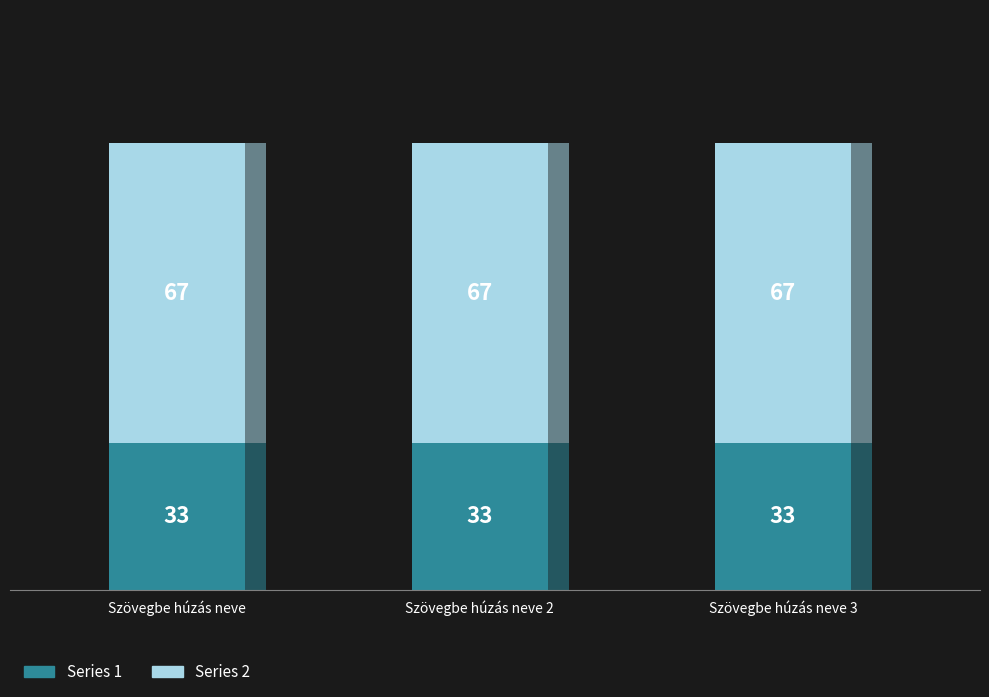

Does the chart contain any negative values?

No